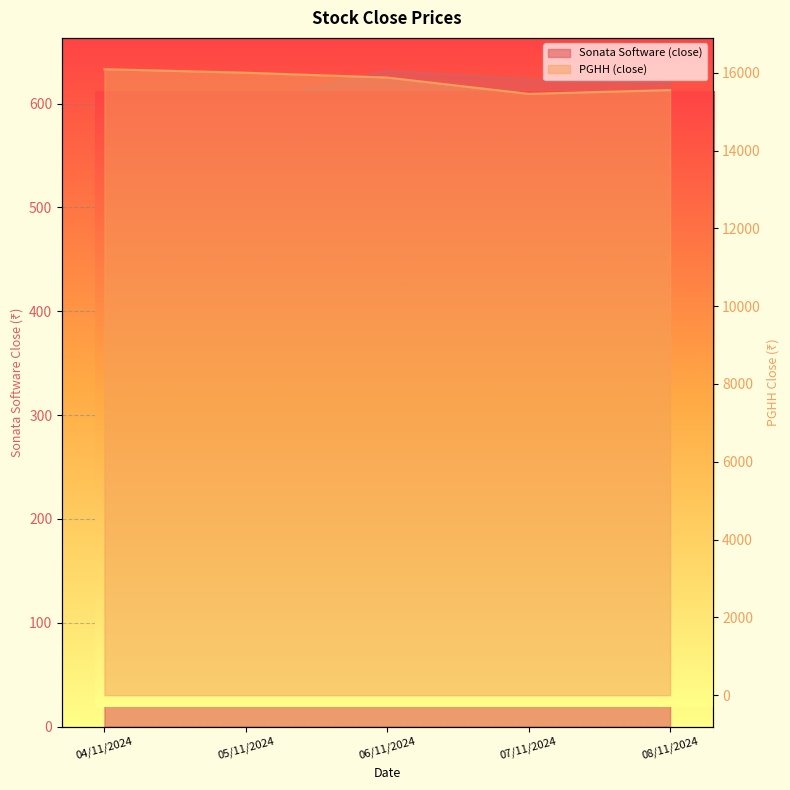

Where does the Sonata Software (close) series first go above 619?

06/11/2024